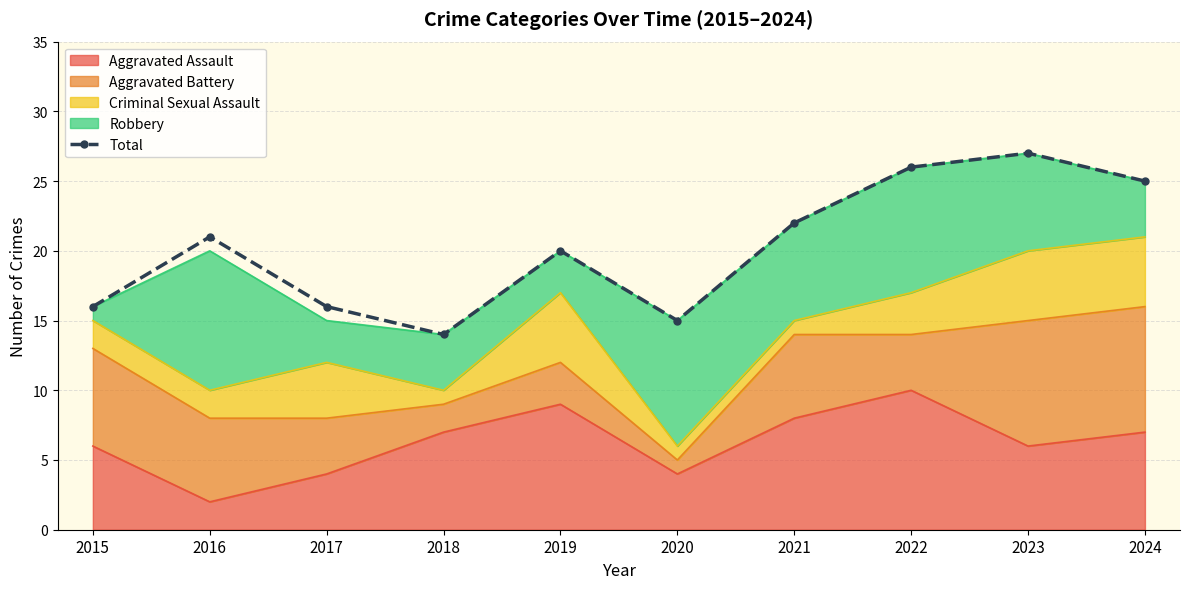

What is the ratio of the value at 2021 to the value at 2020?

1.5